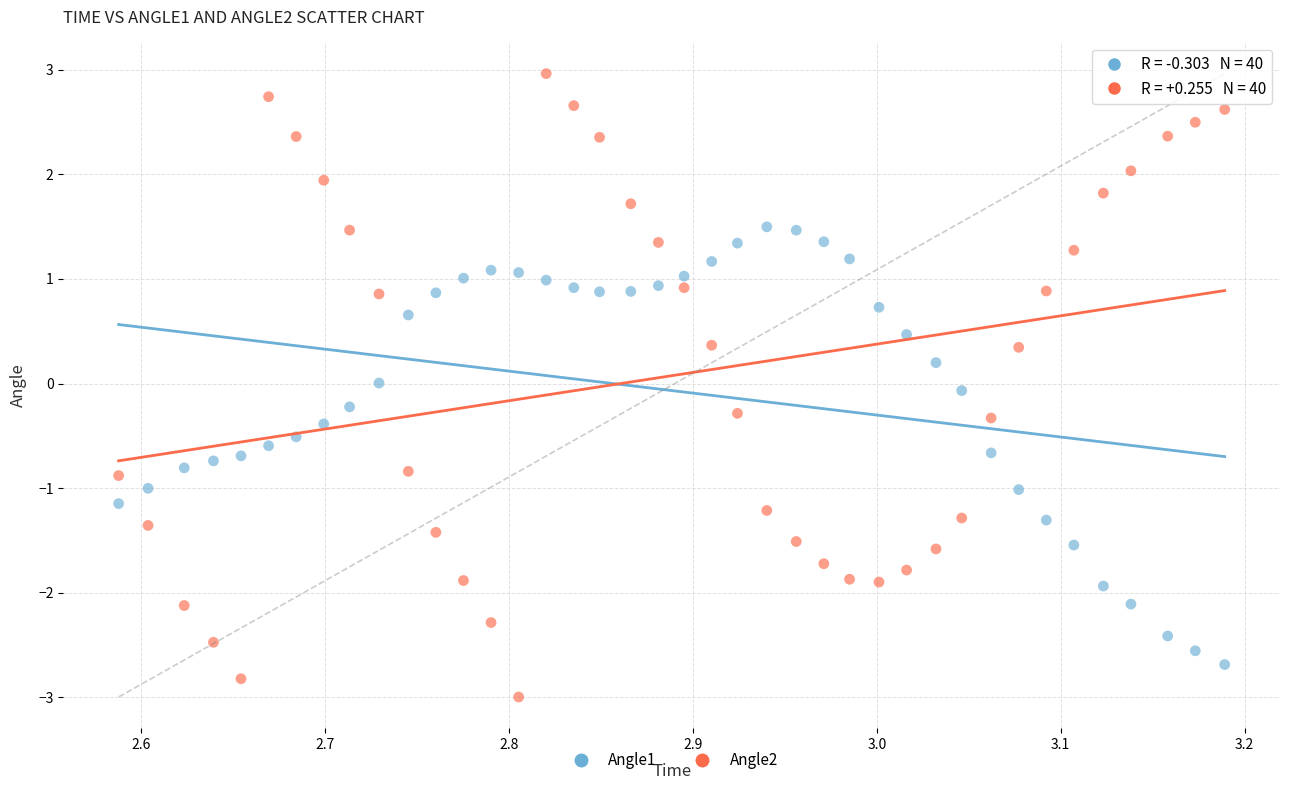

Across all data points, what is the range of X values (max minus min)?

0.6